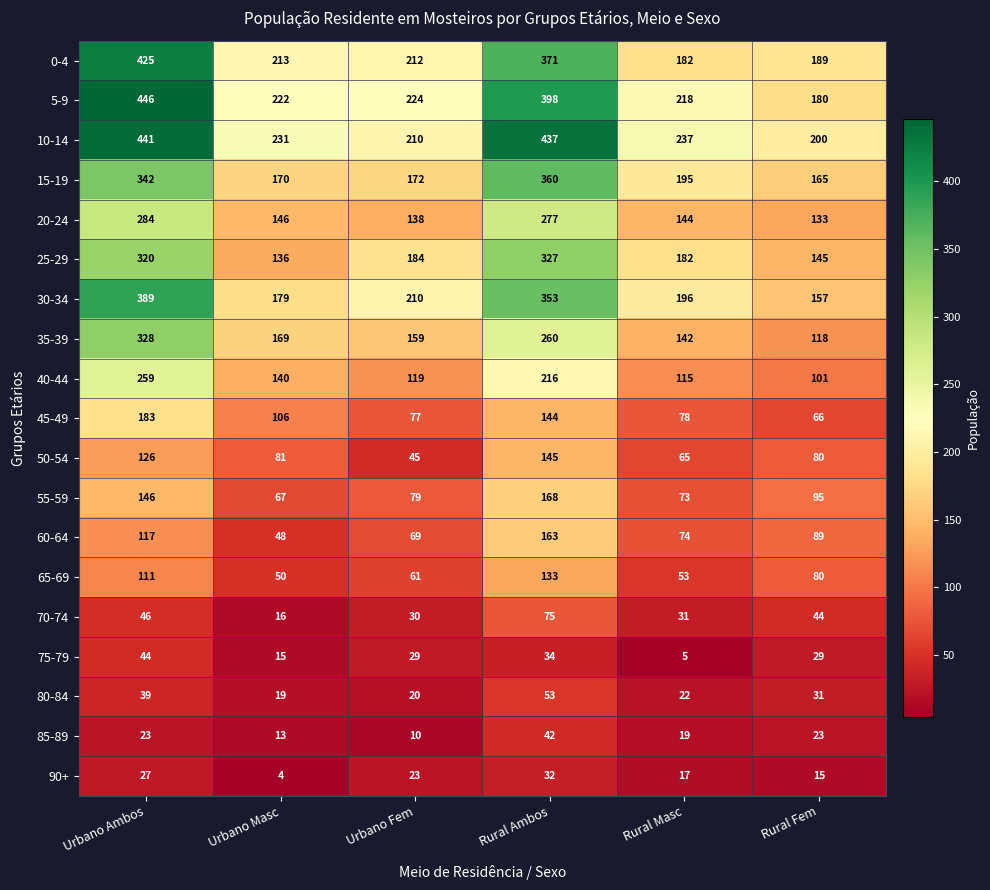

Which series has the largest total across all categories?

10-14